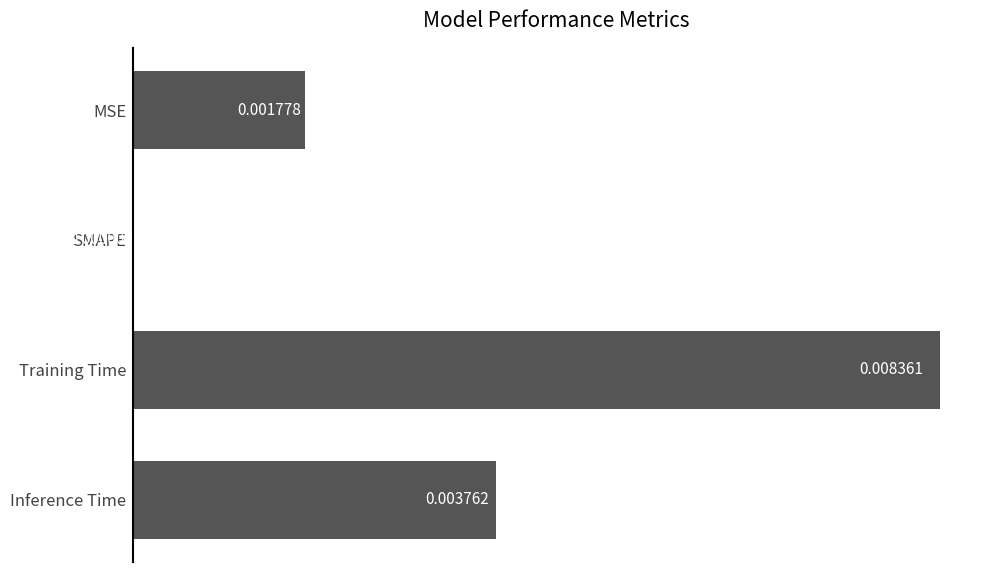

Are the bars horizontal?

Yes